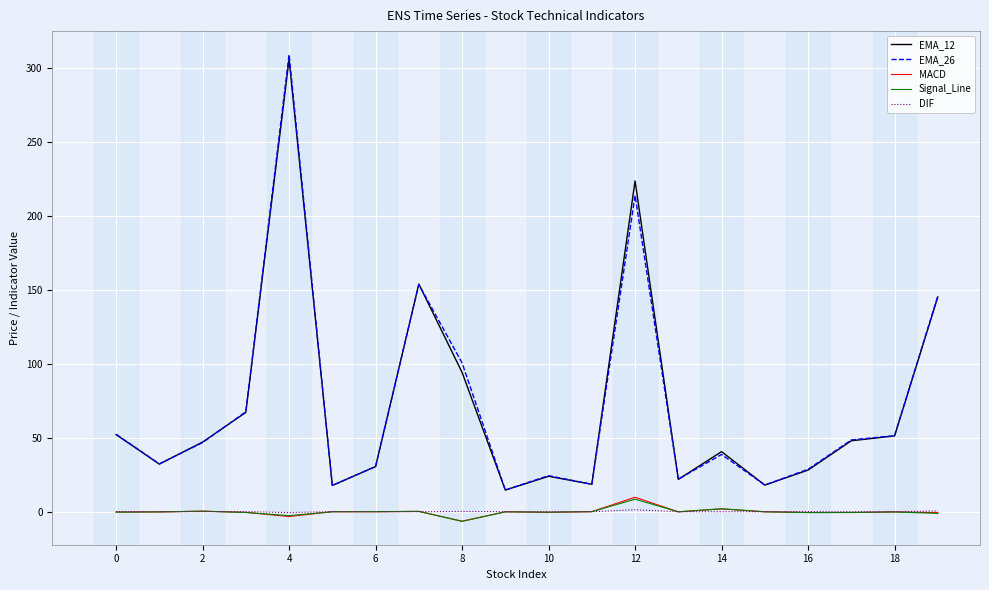

Which series has the largest range (max minus min)?

EMA_26